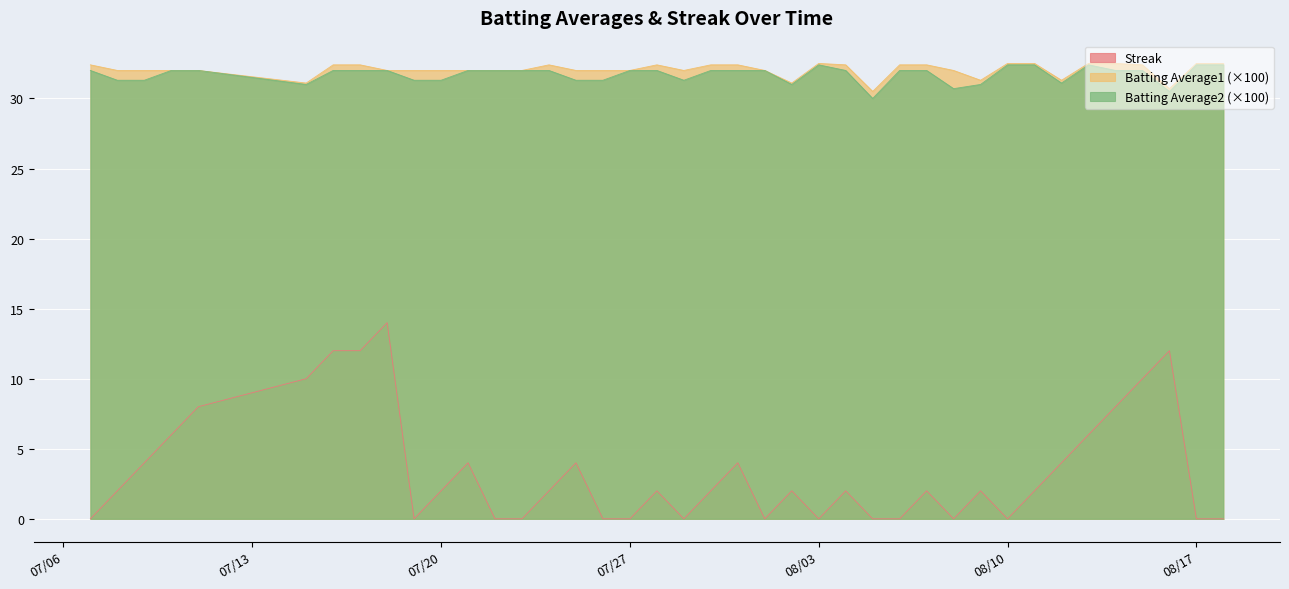

Does the chart display data point markers on the line(s)?

No